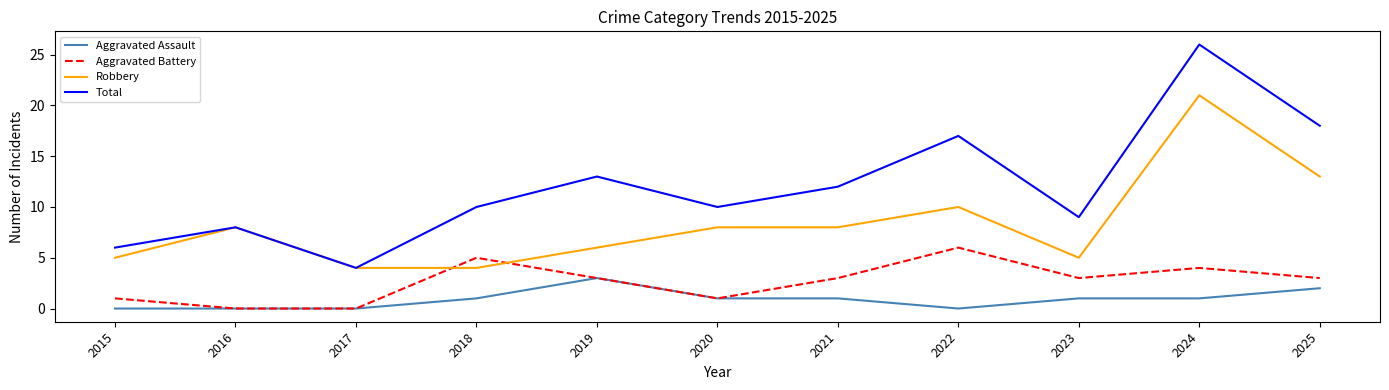

True or false: Aggravated Battery has a value of 0 at 2017.

True